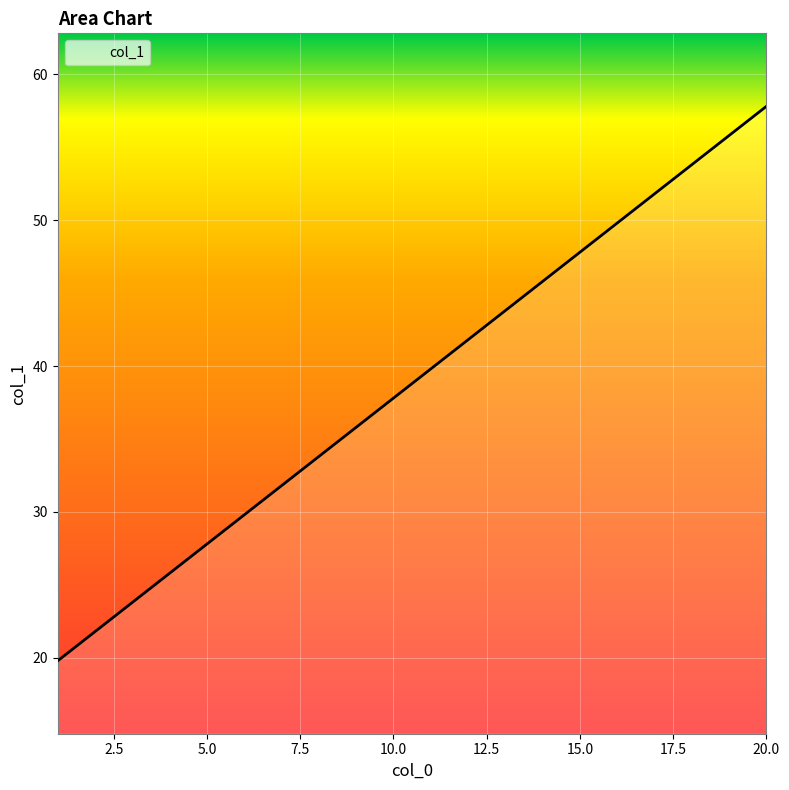

Reading left to right, what are all the values shown in this chart?

19.8	21.8	23.8	25.8	27.8	29.8	31.8	33.8	35.8	37.8	39.8	41.8	43.8	45.8	47.8	49.8	51.8	53.8	55.8	57.8